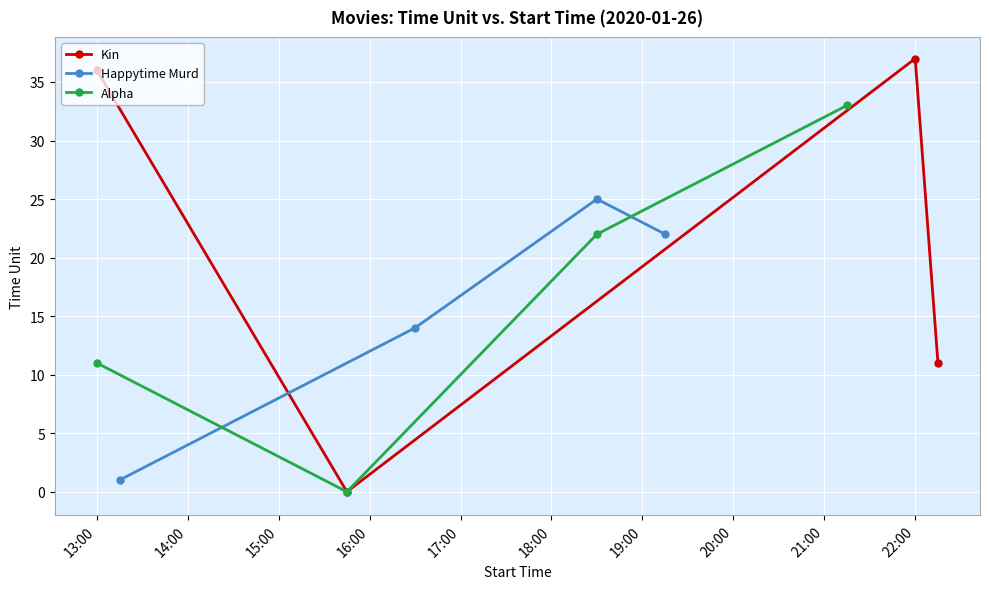

What is the average value of the Alpha series?

16